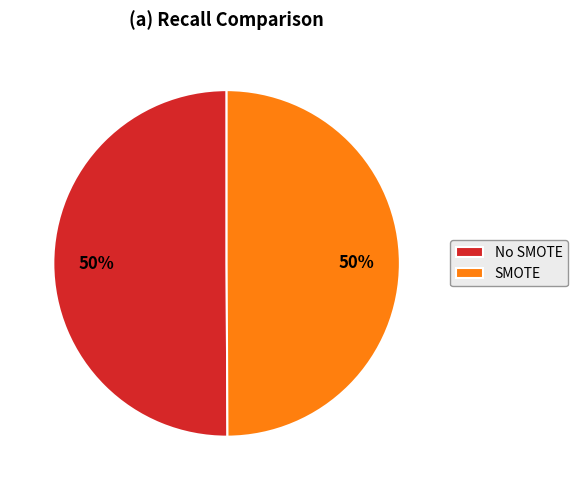

To the nearest percent, what percentage of the pie is No SMOTE?

50%